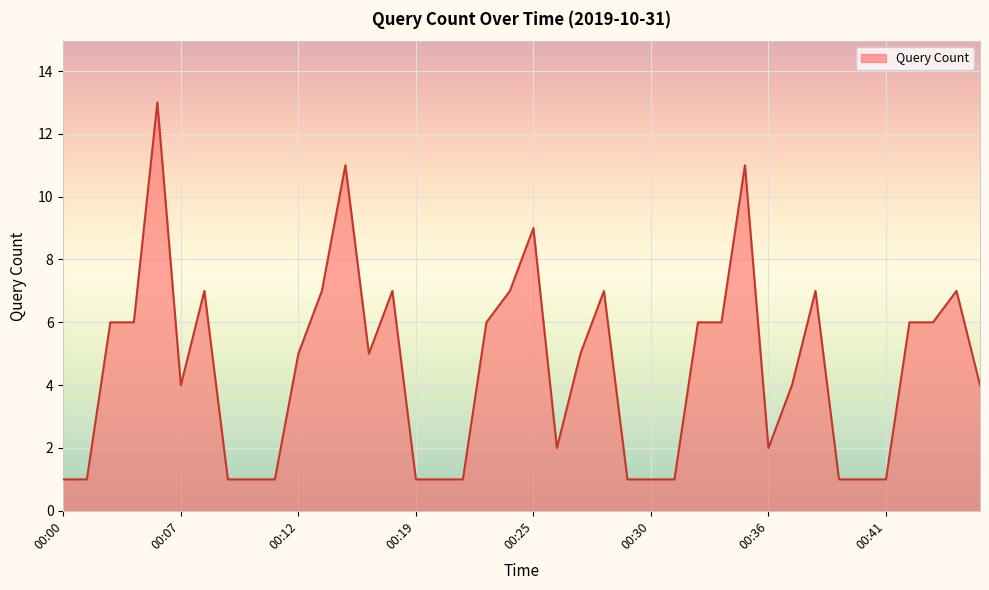

Does the chart have visible grid lines?

Yes